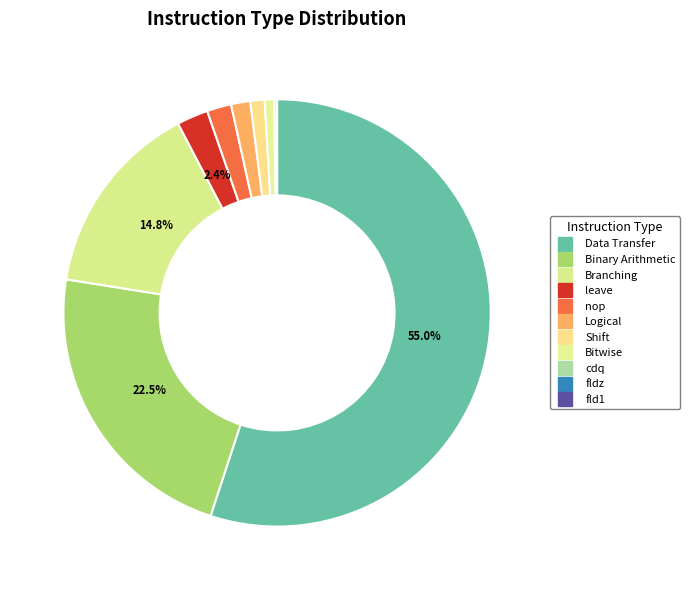

To the nearest percent, what is the combined percentage of Shift and nop?

3%